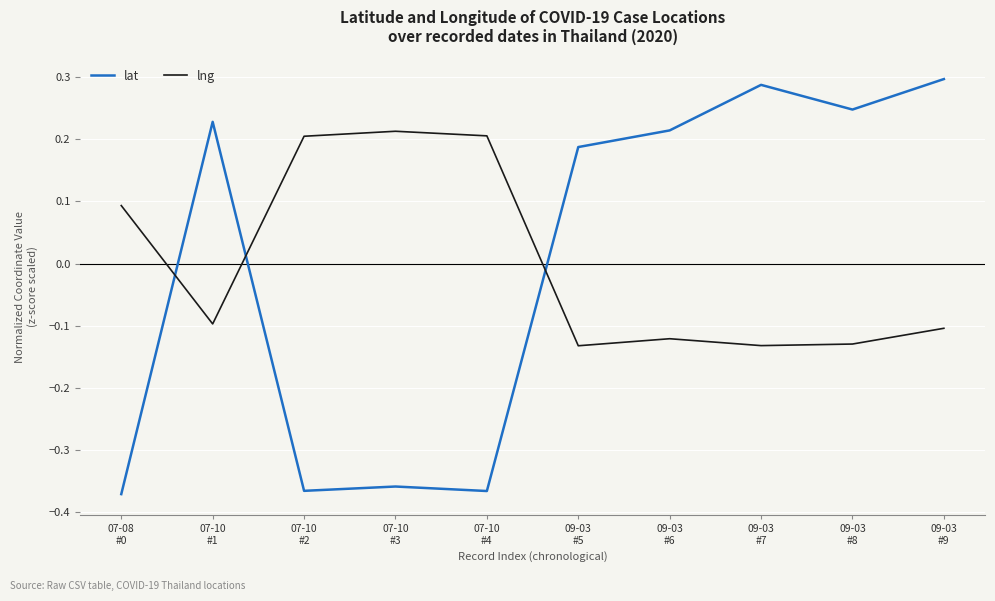

How many times do lat and lng cross each other?

3